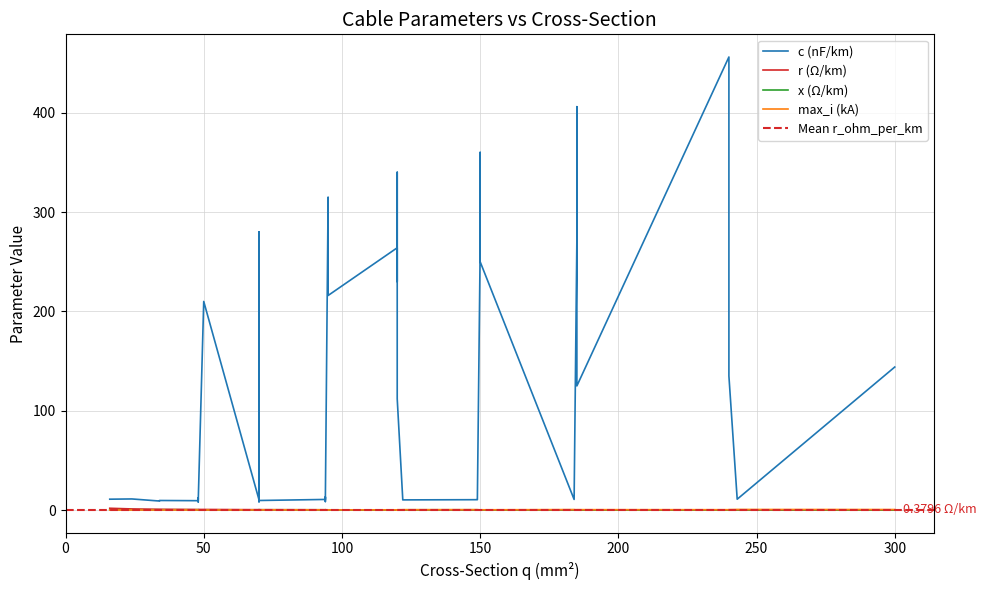

Which series has the largest range (max minus min)?

c_nf_per_km